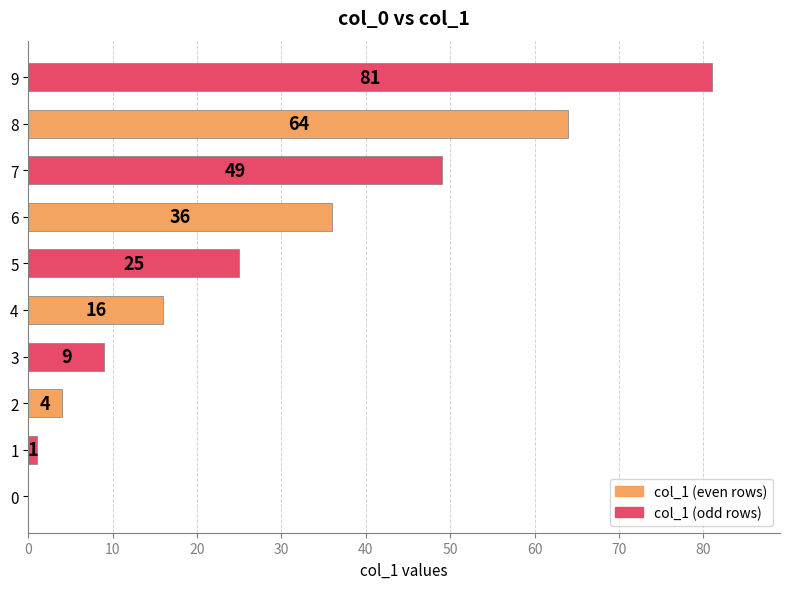

What is the sum of all values?

285